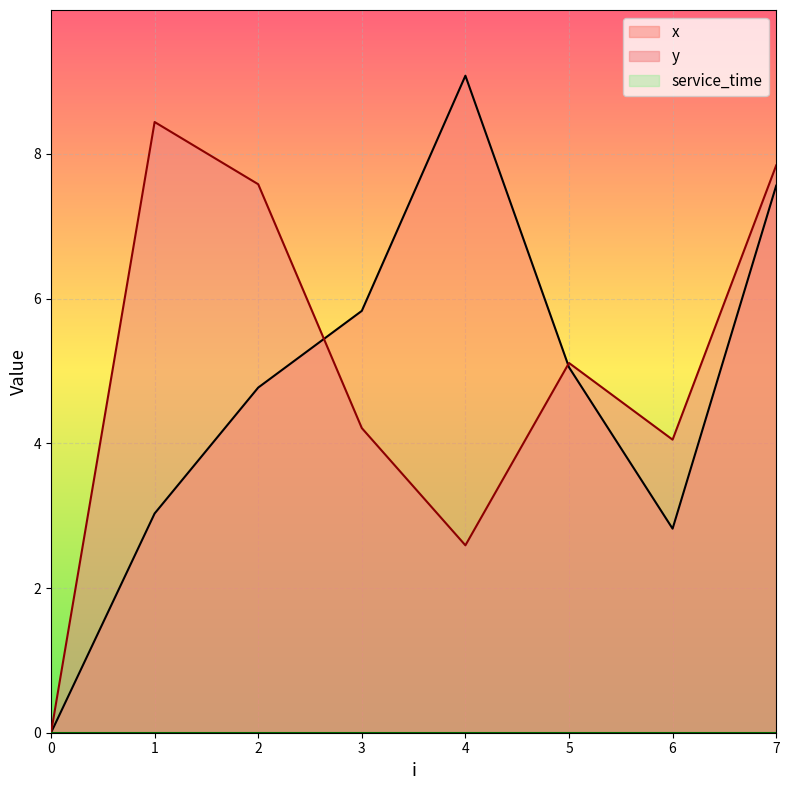

True or false: y has more than 1 interior local peaks.

True